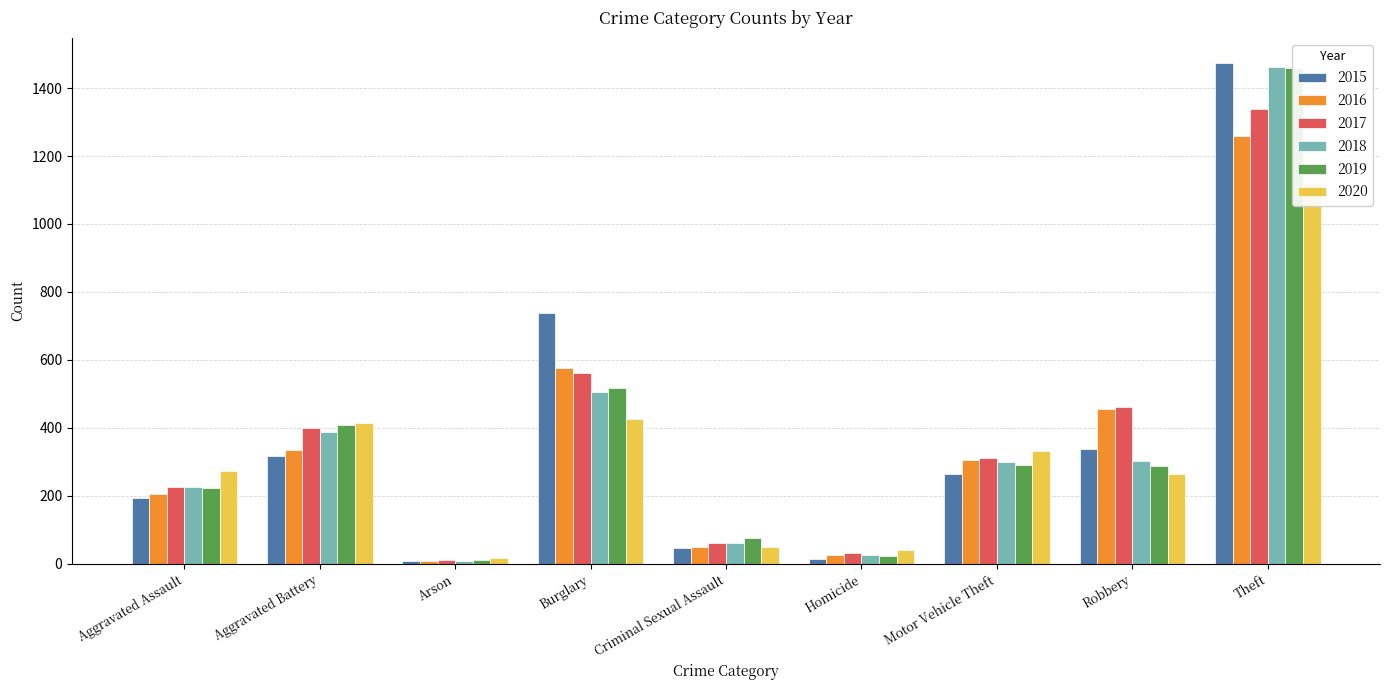

How many categories are shown in the chart?

9